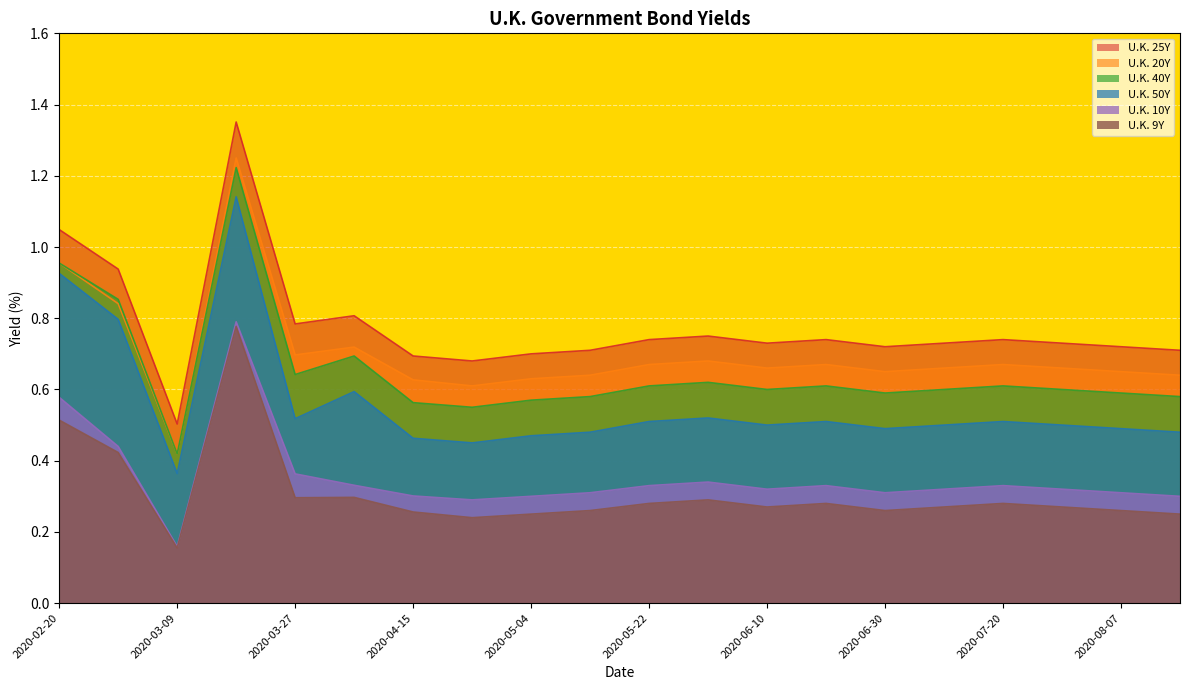

True or false: U.K. 9Y has a value of 0.3 at 2020-06-30.

True